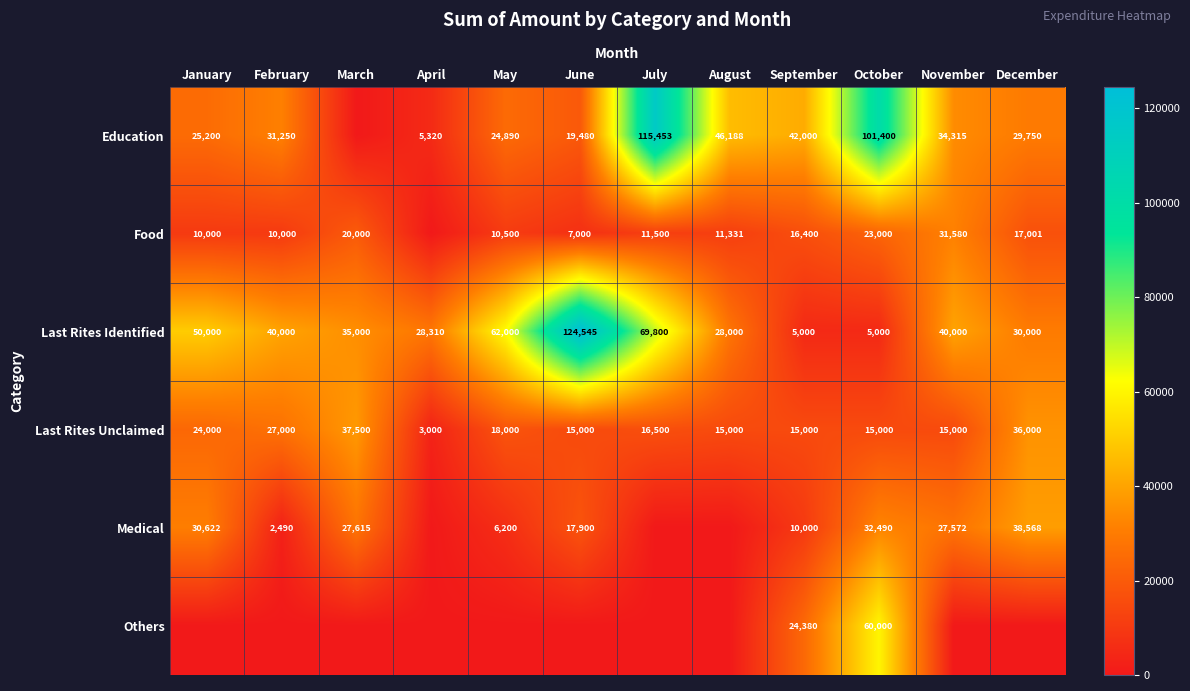

Where is Last Rites Identified nearest to the value 64772?

May